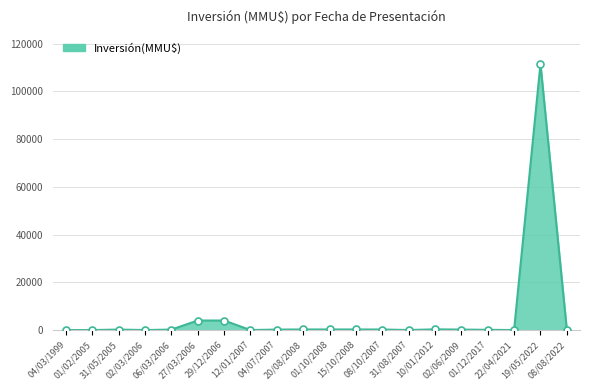

What is the change in value from 12/01/2007 to 02/06/2009?

+200